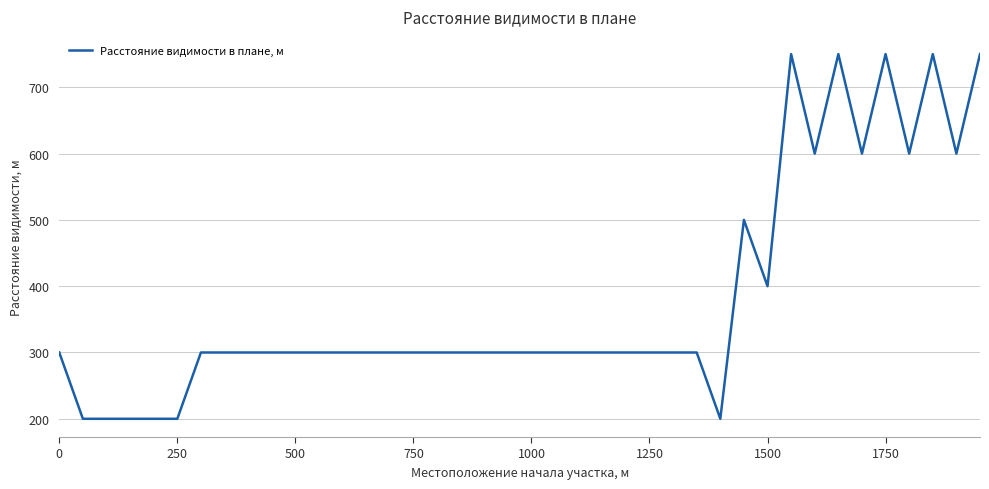

How many lines are shown in the chart?

1